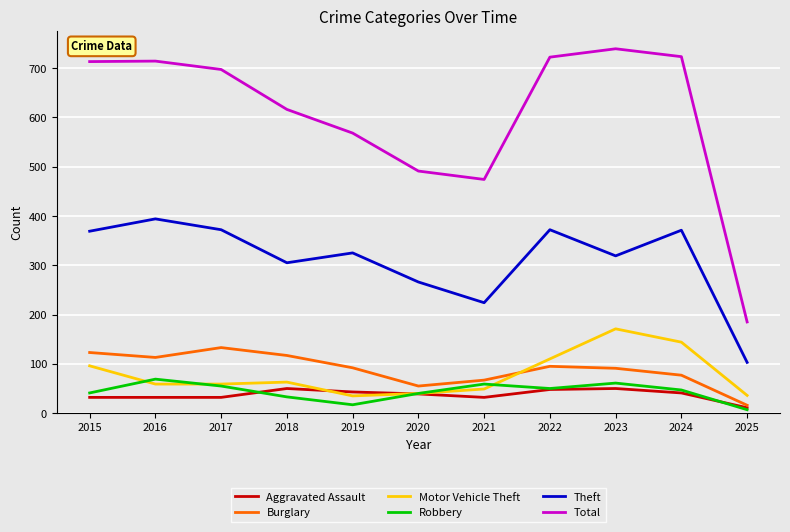

True or false: Burglary and Total intersect in this chart.

False